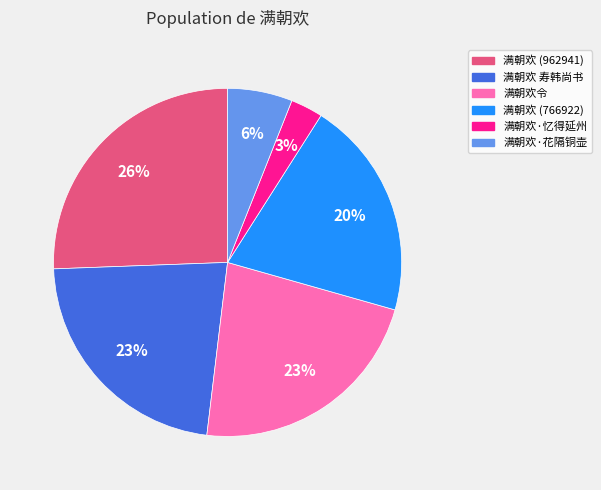

Is there any slice that represents more than half of the pie?

No